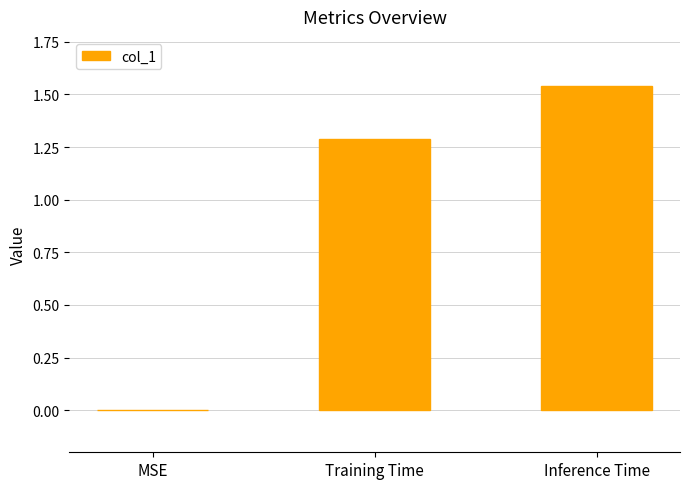

Where does the data first go above 1?

Training Time